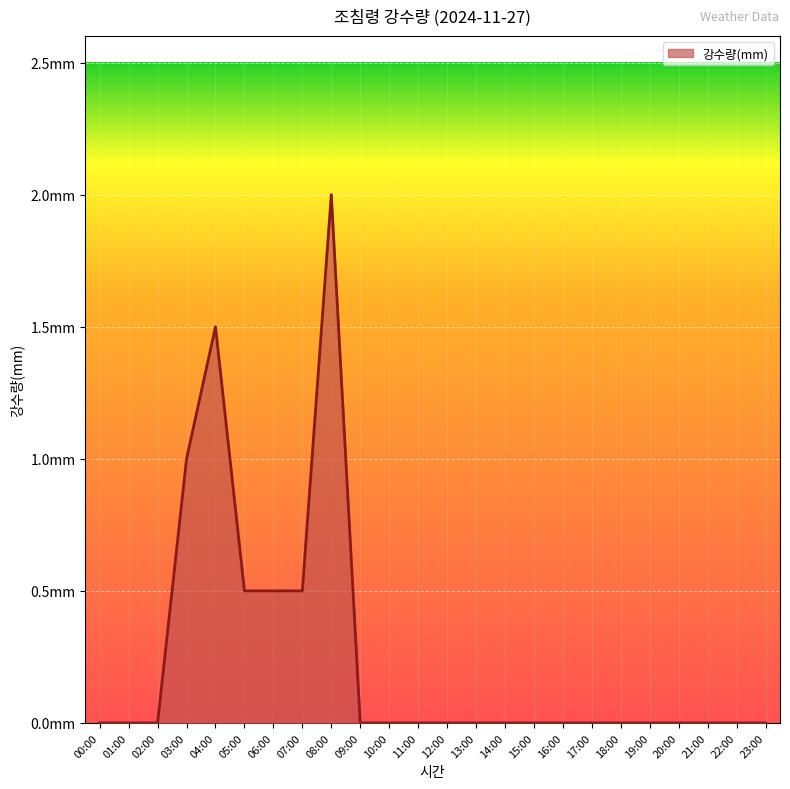

What is the label of the 9th point from the right?

15:00